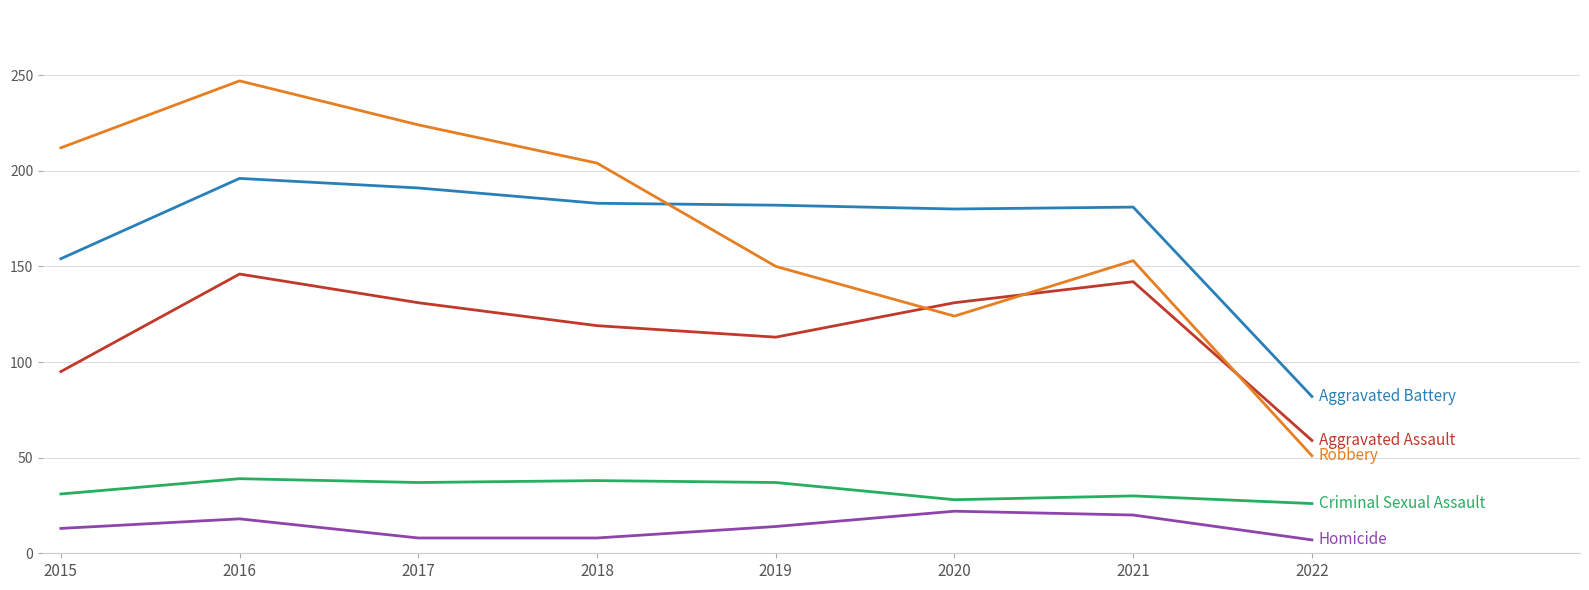

What is the total value across all series at 2021?

526